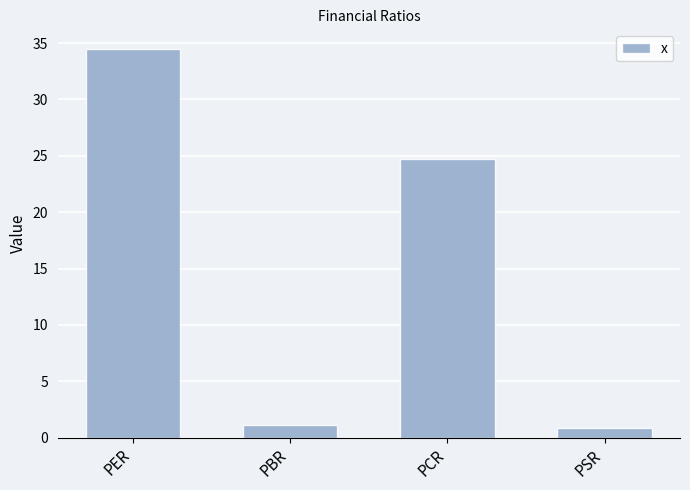

What is the change in value from PCR to PSR?

-23.9